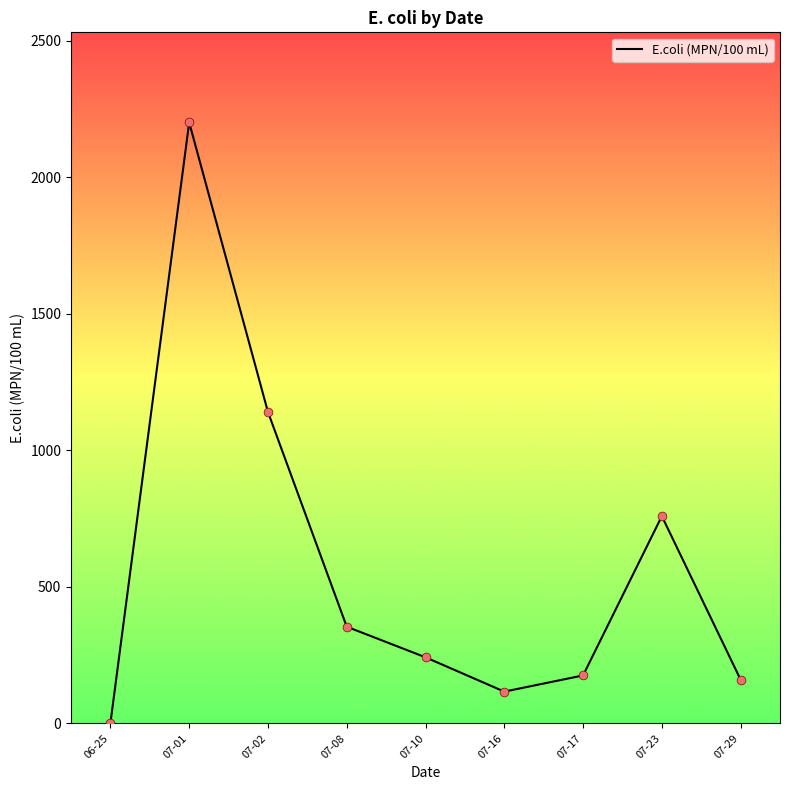

What is the ratio of the value at 07-16 to the value at 07-01?

0.1